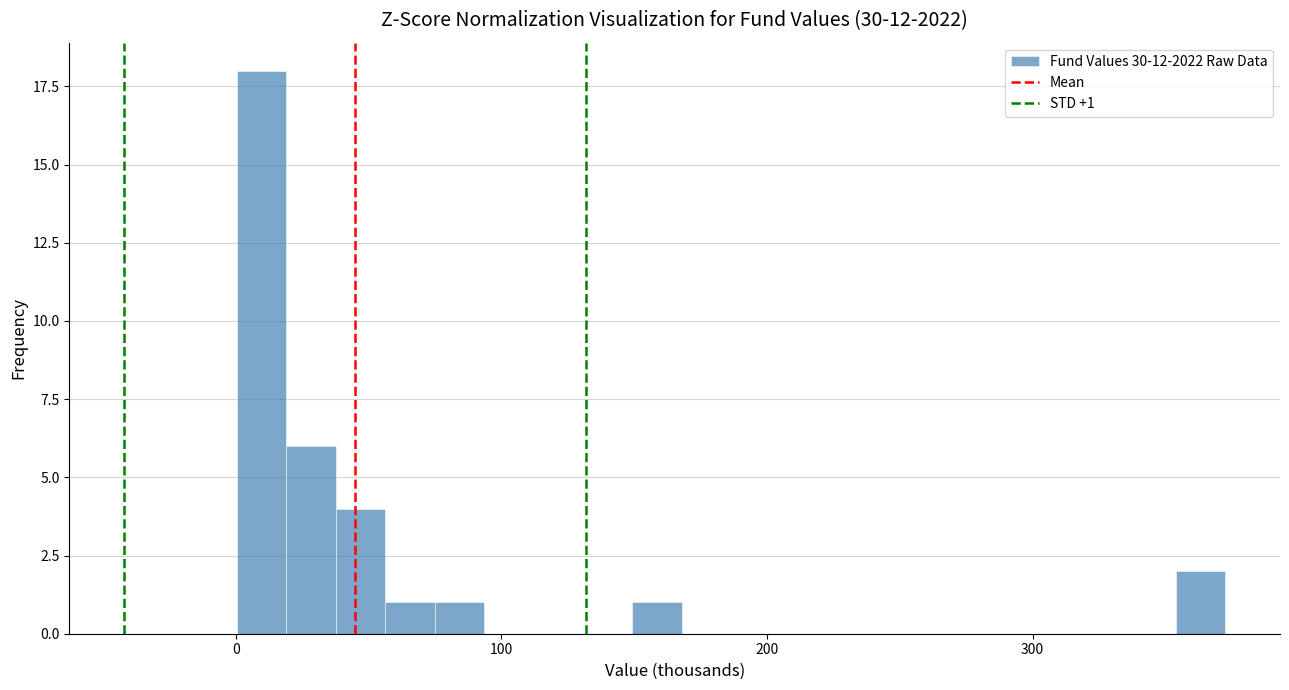

Around what value on the x-axis is the tallest bar? Give the approximate position of its centre, as read against the axis.

10